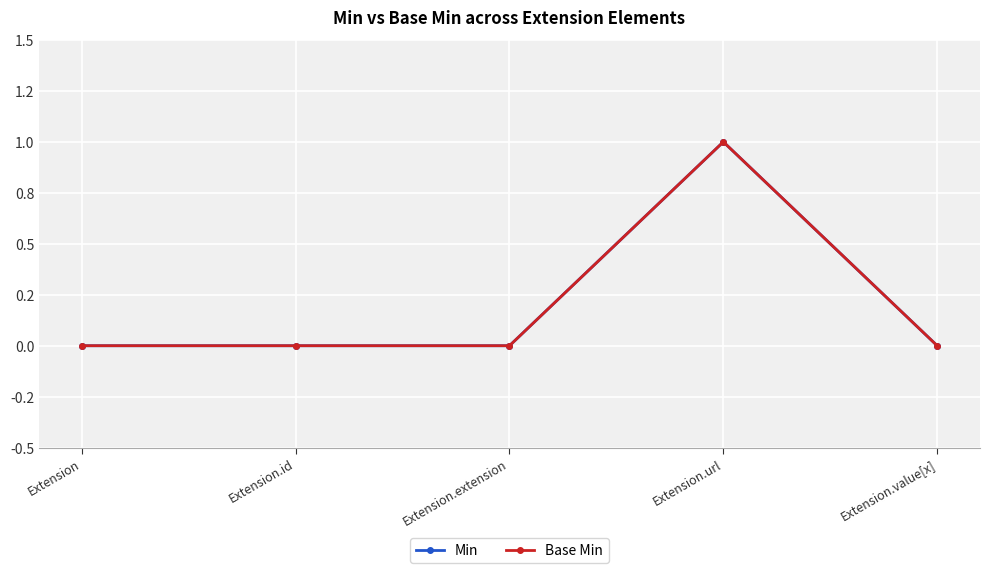

Which has a higher value, Extension.id or Extension.extension?

Extension.id